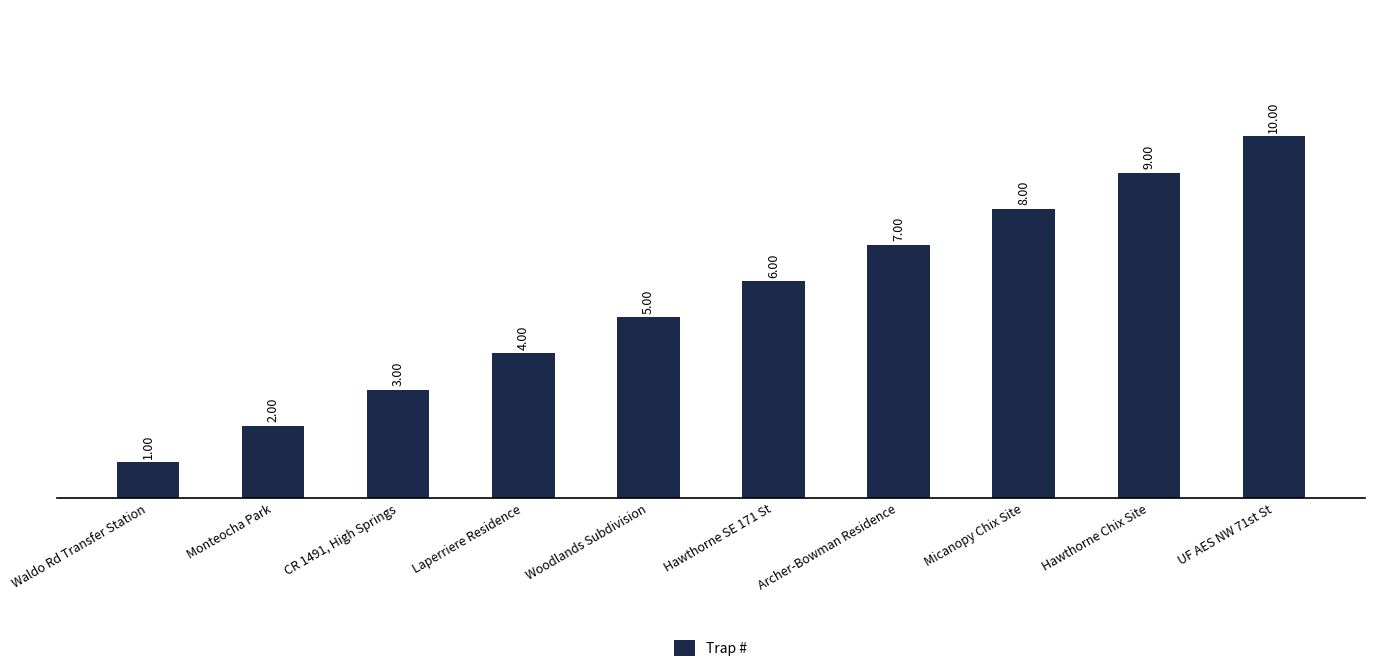

Rank the categories by value from highest to lowest.

UF AES NW 71st St, Hawthorne Chix Site, Micanopy Chix Site, Archer-Bowman Residence, Hawthorne SE 171 St, Woodlands Subdivision, Laperriere Residence, CR 1491, High Springs, Monteocha Park, Waldo Rd Transfer Station